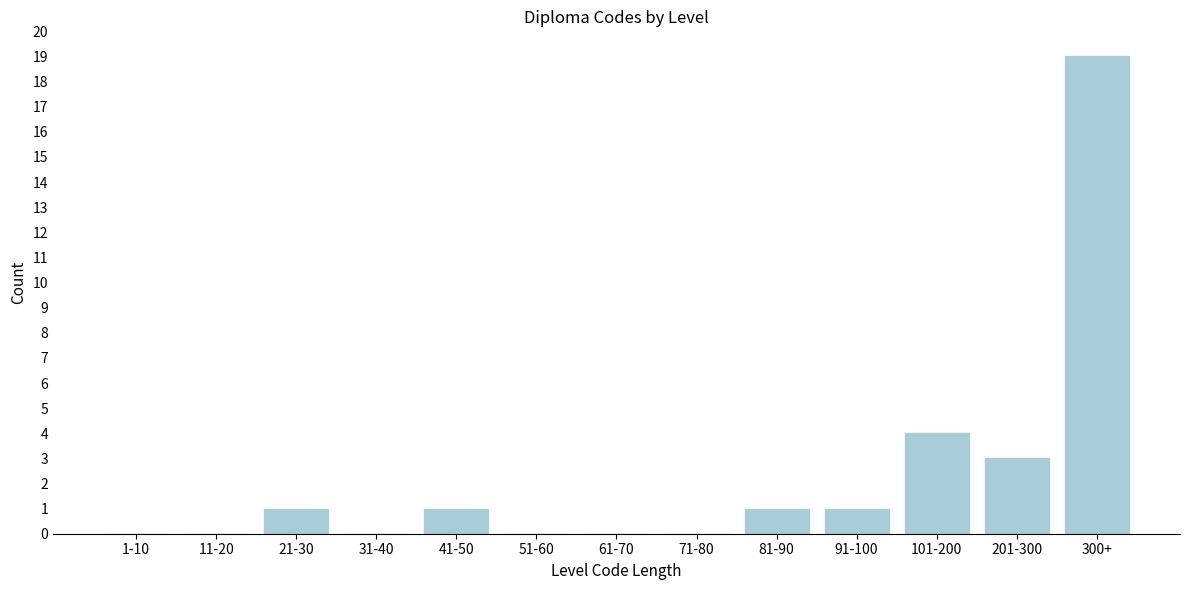

Reading left to right, what are all the values shown in this chart?

1-10=0	11-20=0	21-30=1	31-40=0	41-50=1	51-60=0	61-70=0	71-80=0	81-90=1	91-100=1	101-200=4	201-300=3	300+=19